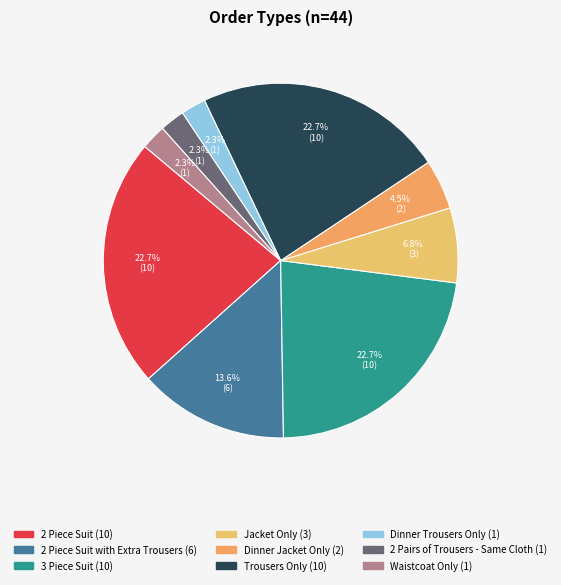

Is there any slice that represents more than half of the pie?

No